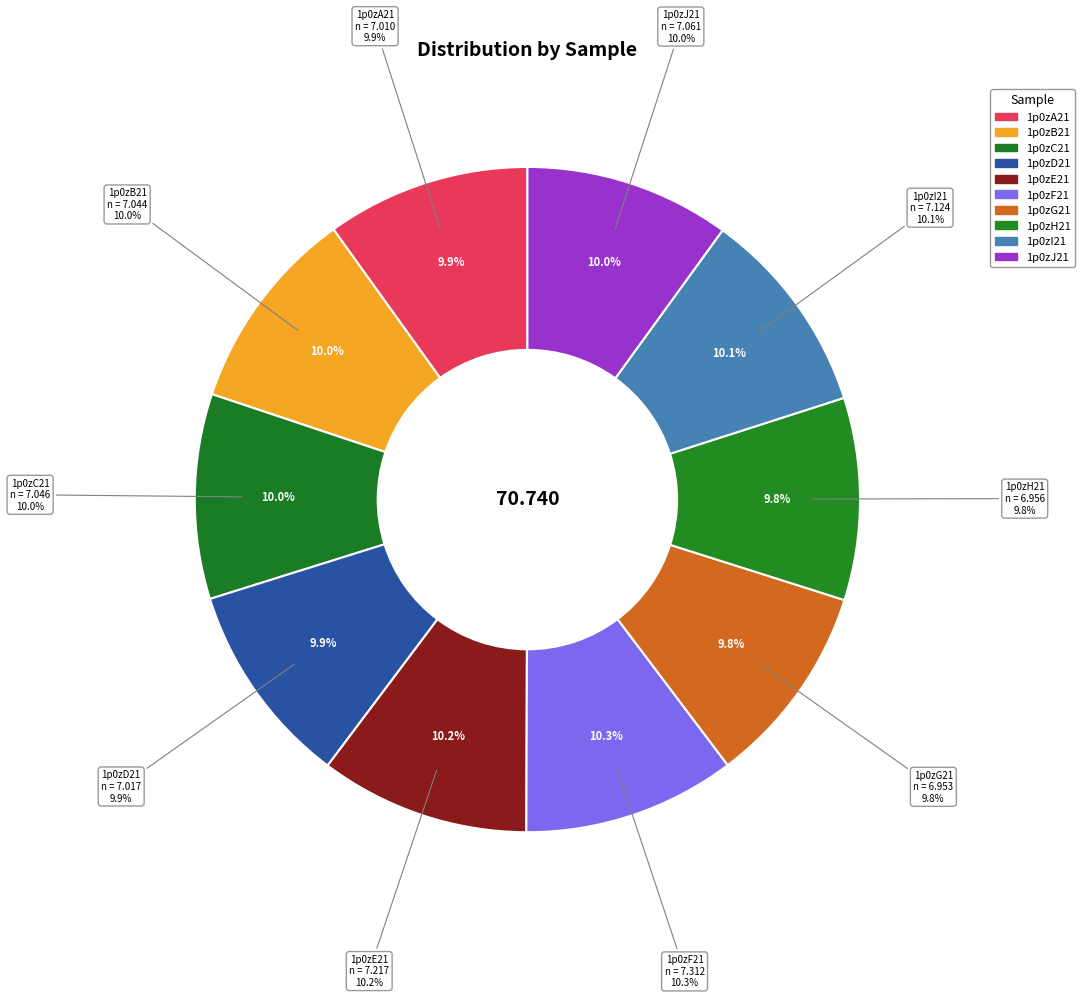

Which slice is the smallest?

1p0zG21